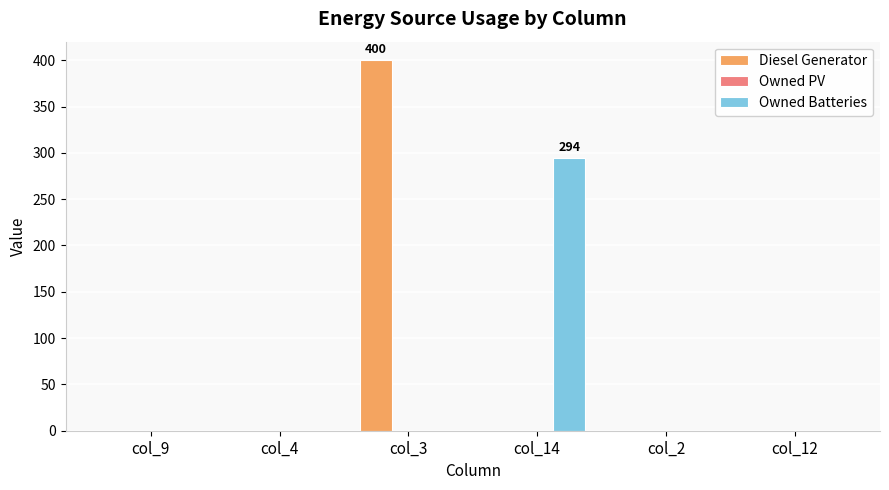

Which series has the widest spread of values?

Diesel Generator